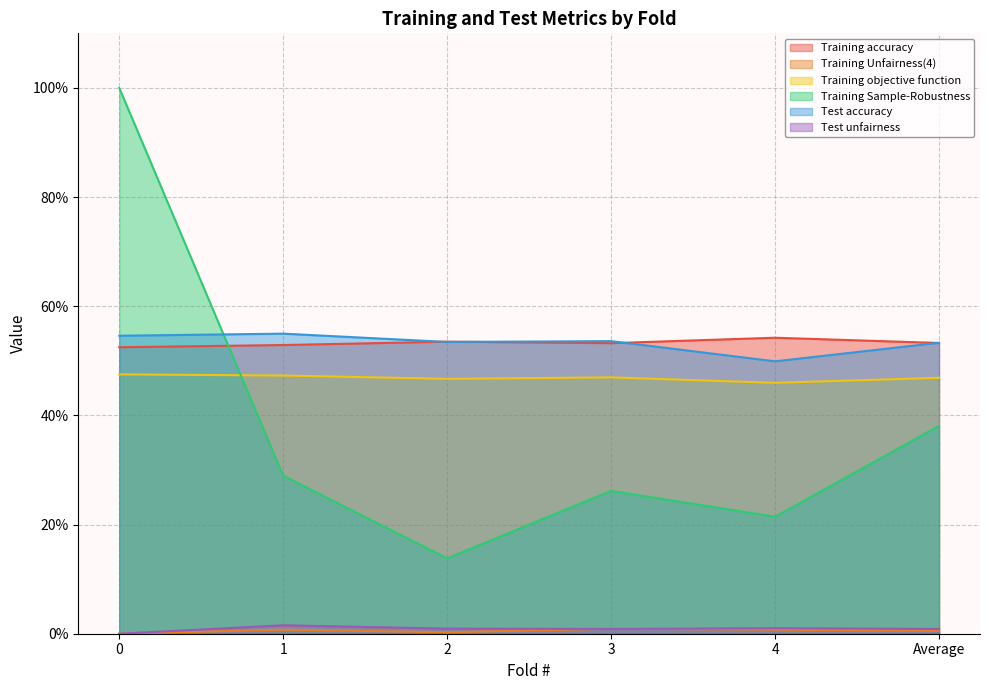

The value of Training Unfairness(4) at 3 is 0.0. True or false?

True